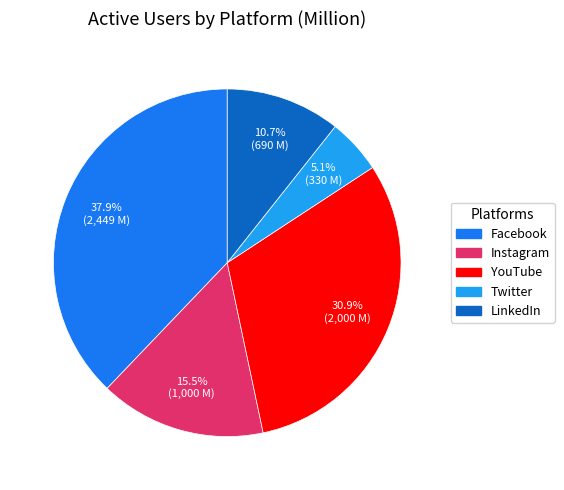

To the nearest percent, what percentage of the pie is YouTube?

31%